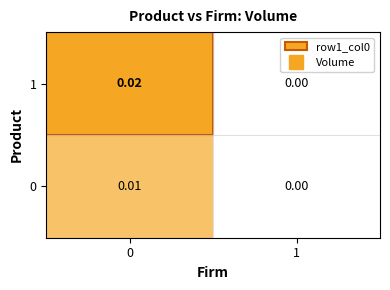

Is the value of 0 at 0 greater than the value of 1 at 0?

No